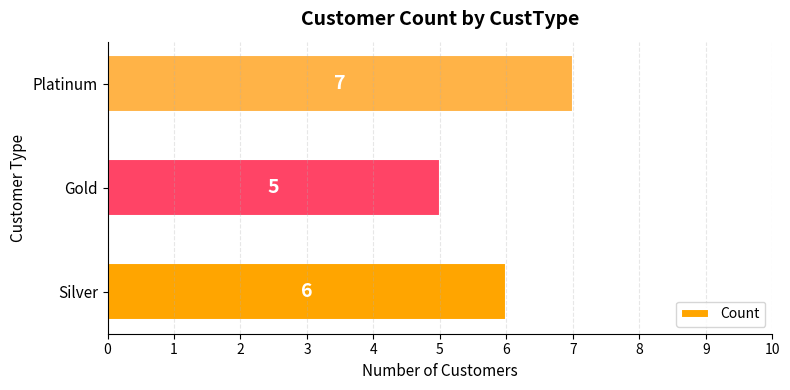

What is the ratio of the value at Platinum to the value at Gold?

1.4